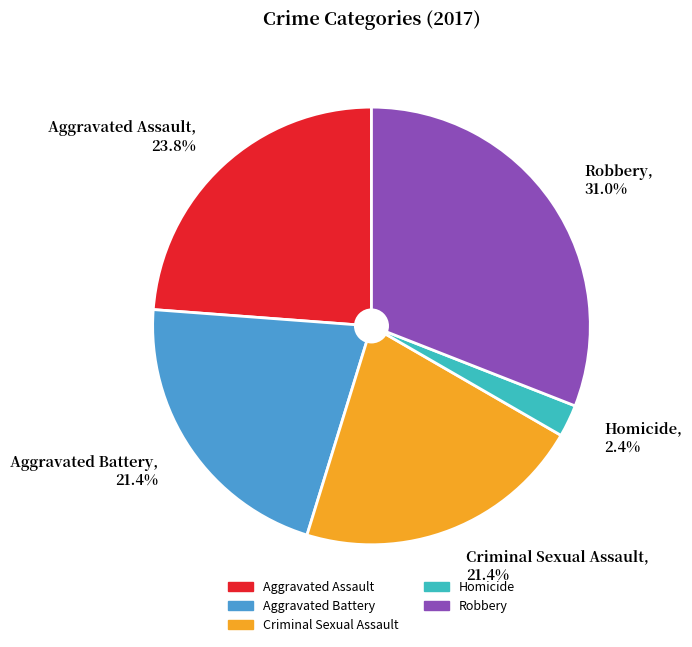

Is the sum of Aggravated Battery and Robbery greater than half?

Yes